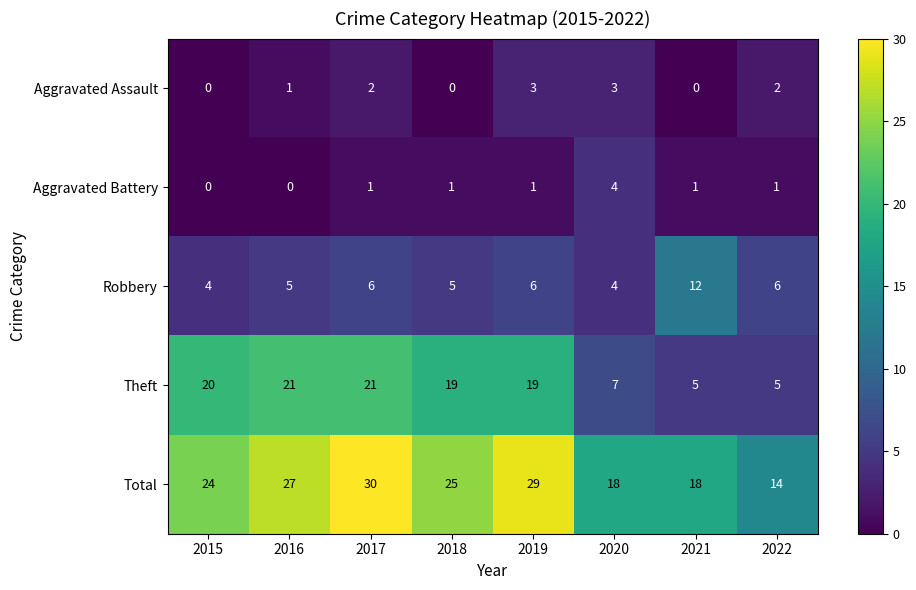

At 2022, list the series in order from largest to smallest.

Total, Robbery, Theft, Aggravated Assault, Aggravated Battery